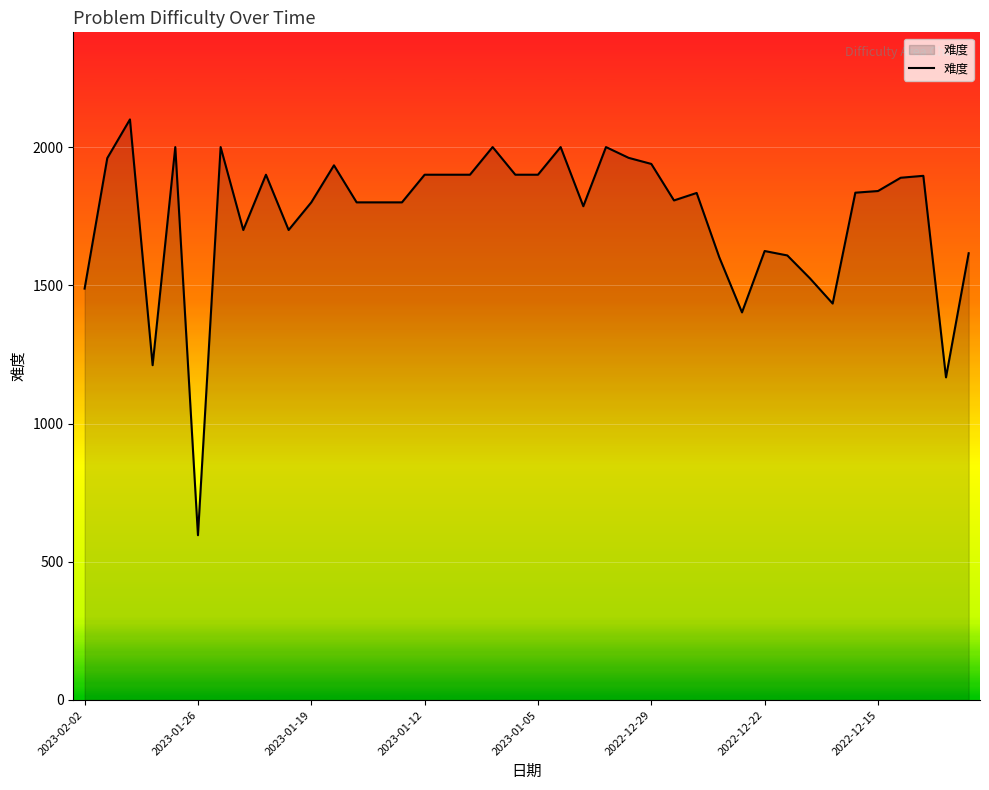

What is the maximum value shown in the chart?

2100